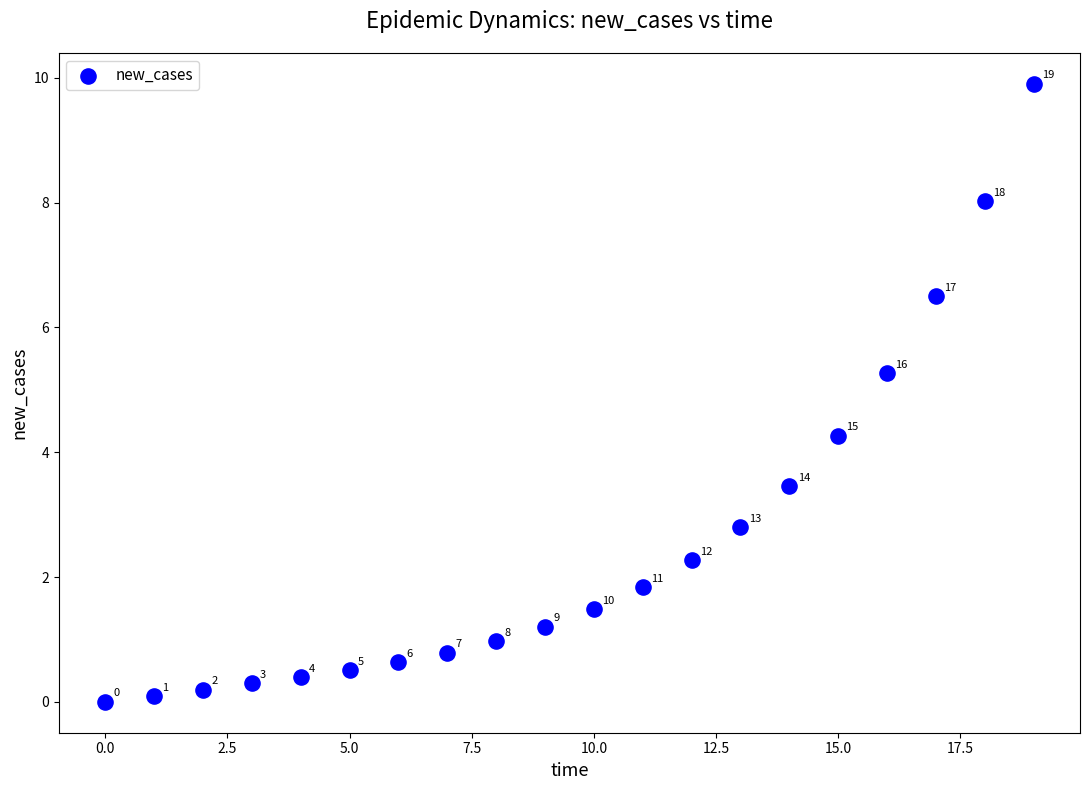

What is the range of Y values (max minus min)?

9.9